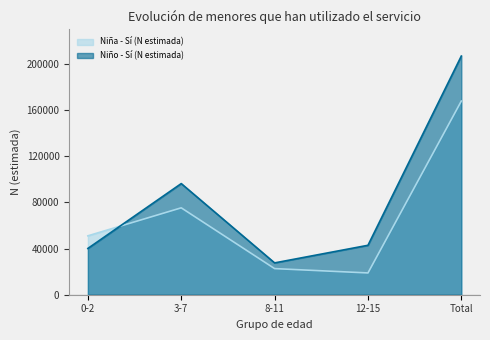

What is the highest value of the Niño - Sí (N estimada) series?

206817